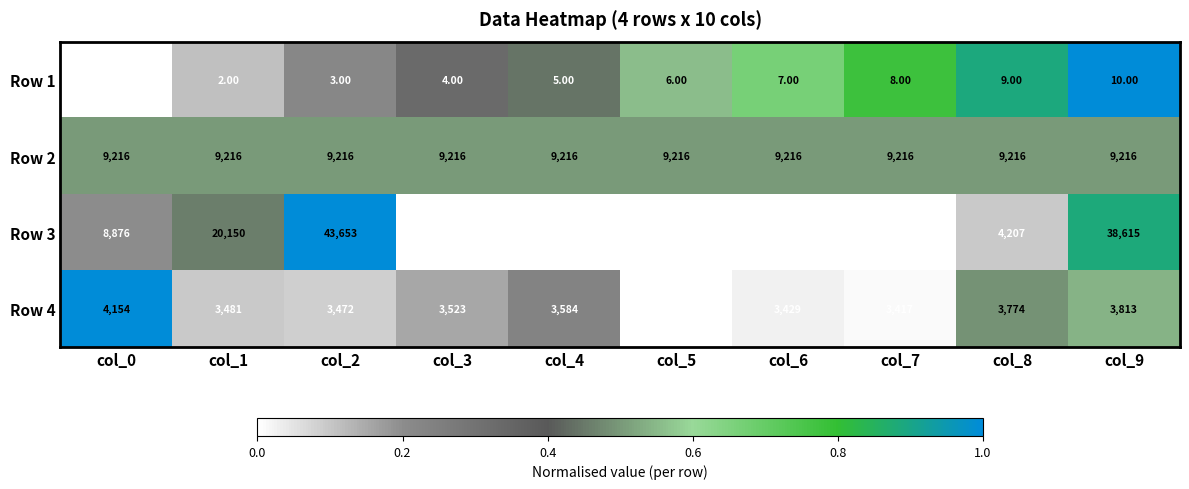

What is the total value across all series at col_1?

32849